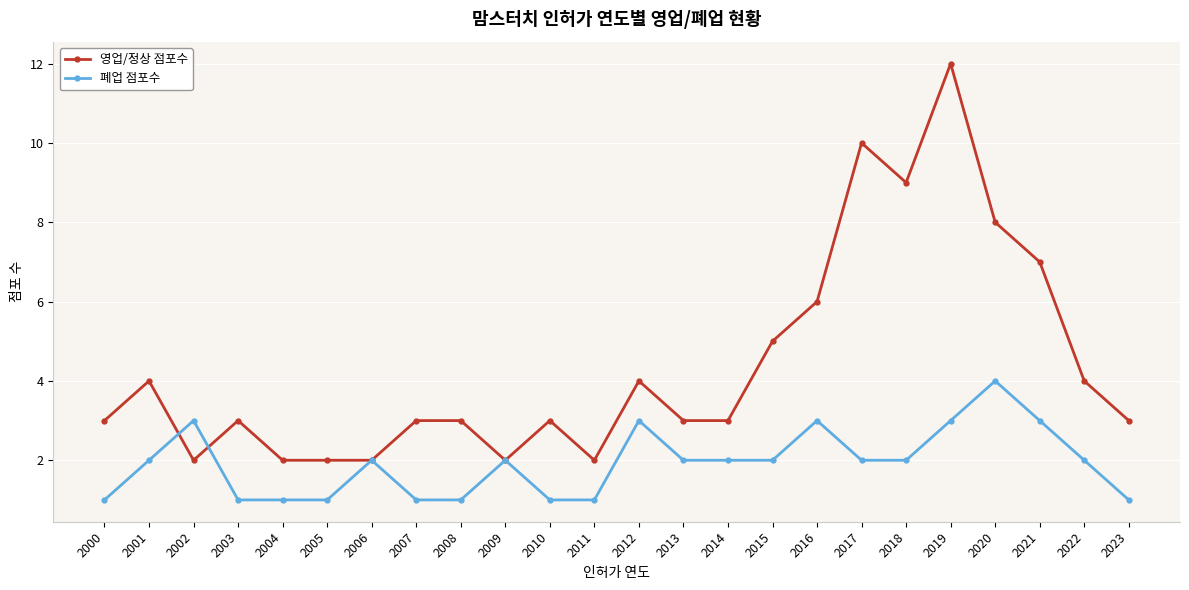

Count the 폐업 점포수 values in the range 1 to 3.

23